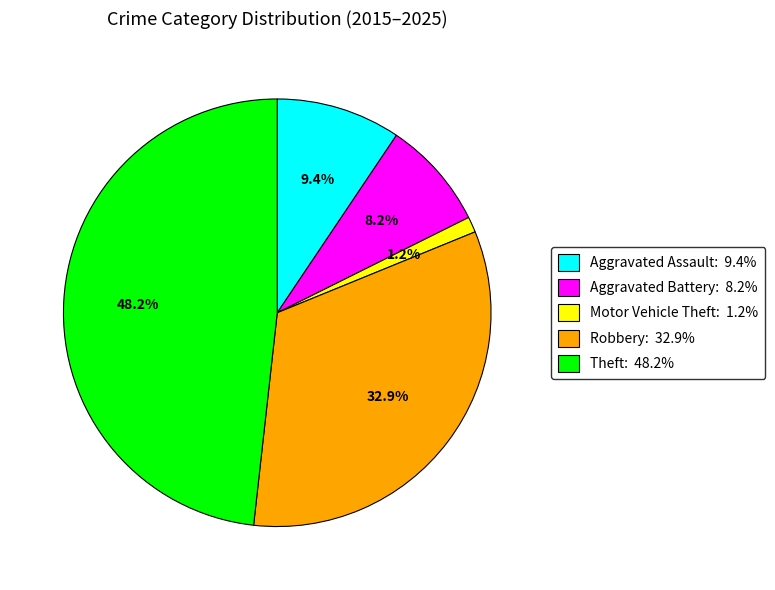

Does Motor Vehicle Theft represent more than half of the total?

No